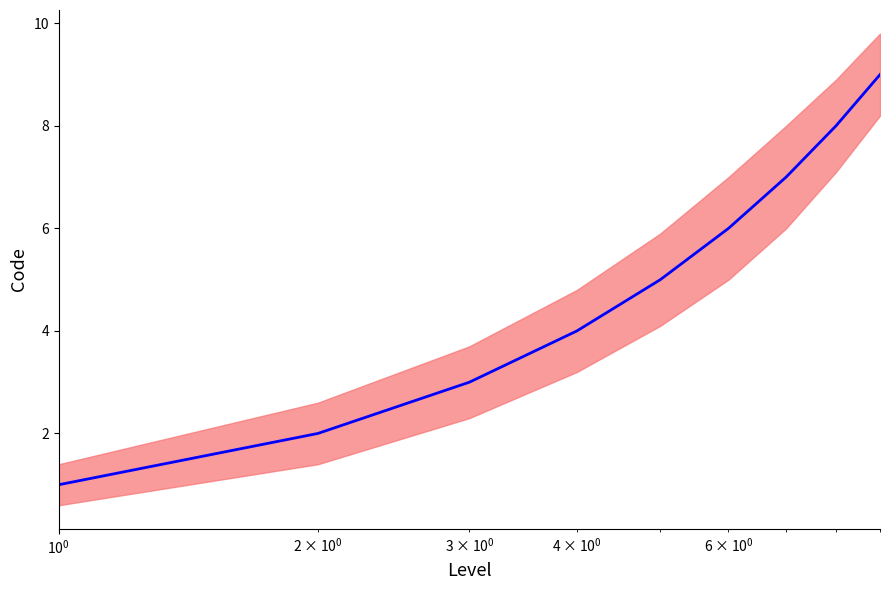

What is the difference between the maximum and minimum values?

8